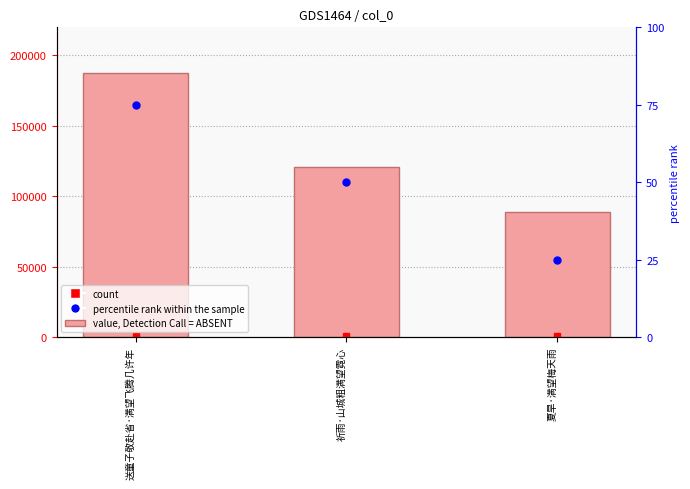

What position from the right is 祈雨·山城粗满望霓心?

2